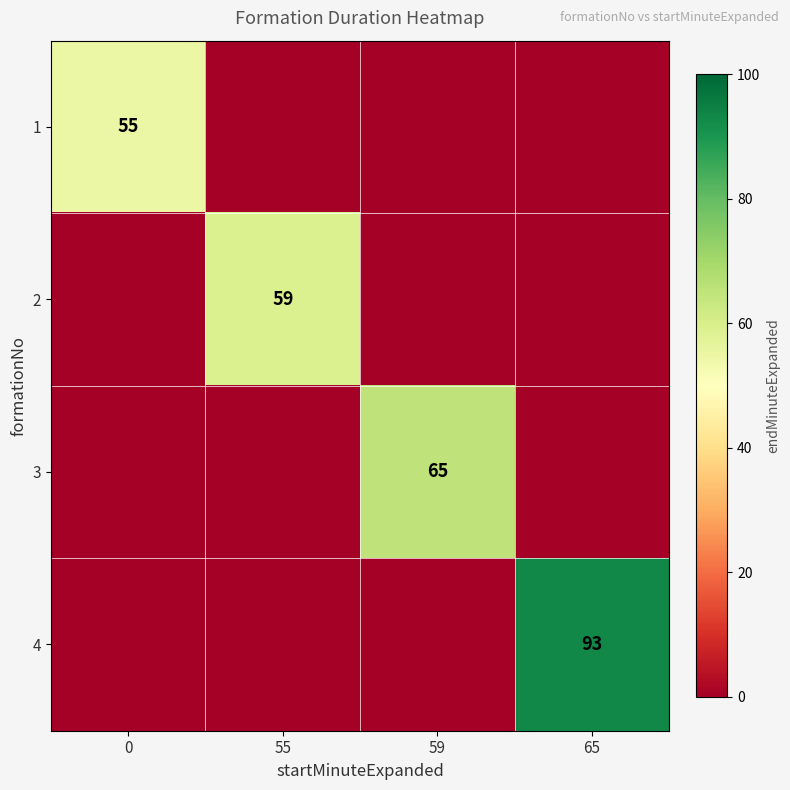

Which label corresponds to the largest value in the chart?

65